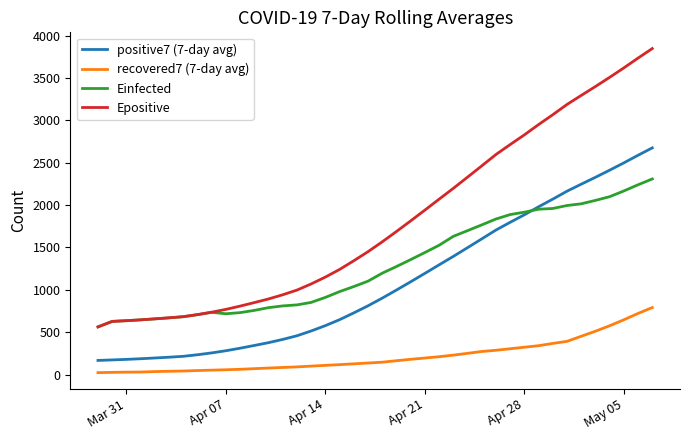

Which series has the largest range (max minus min)?

Epositive